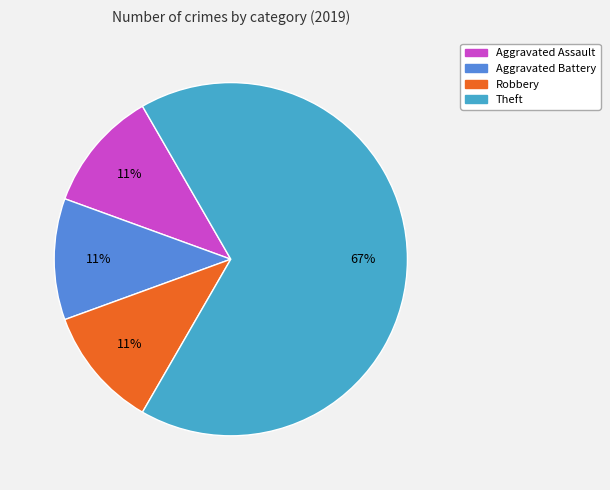

To the nearest percent, what is the difference between the largest and smallest slice percentages?

56%